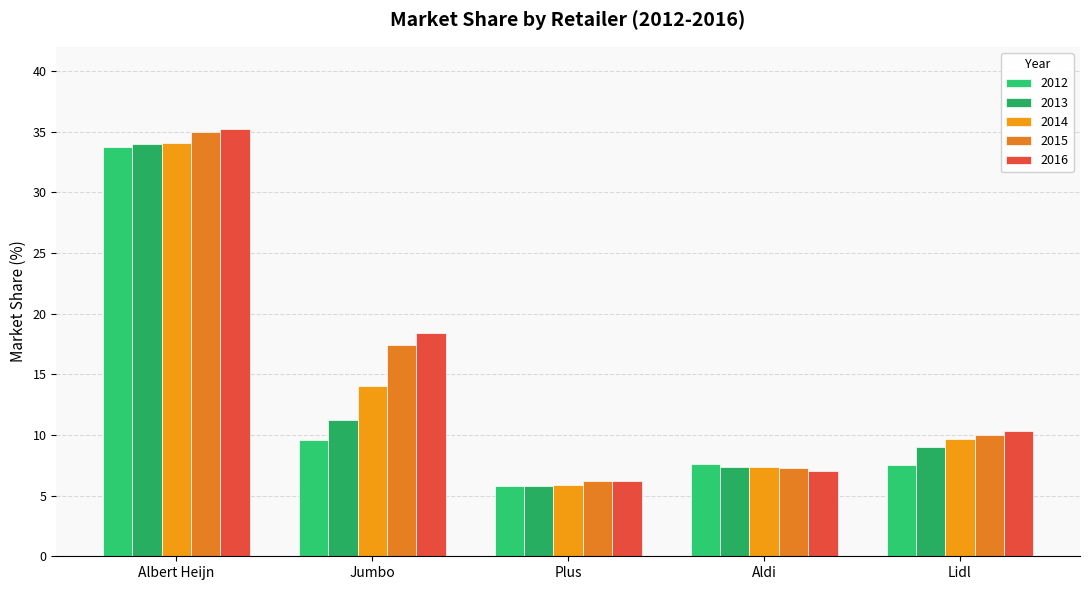

What is the label of the 3rd bar from the right?

Plus